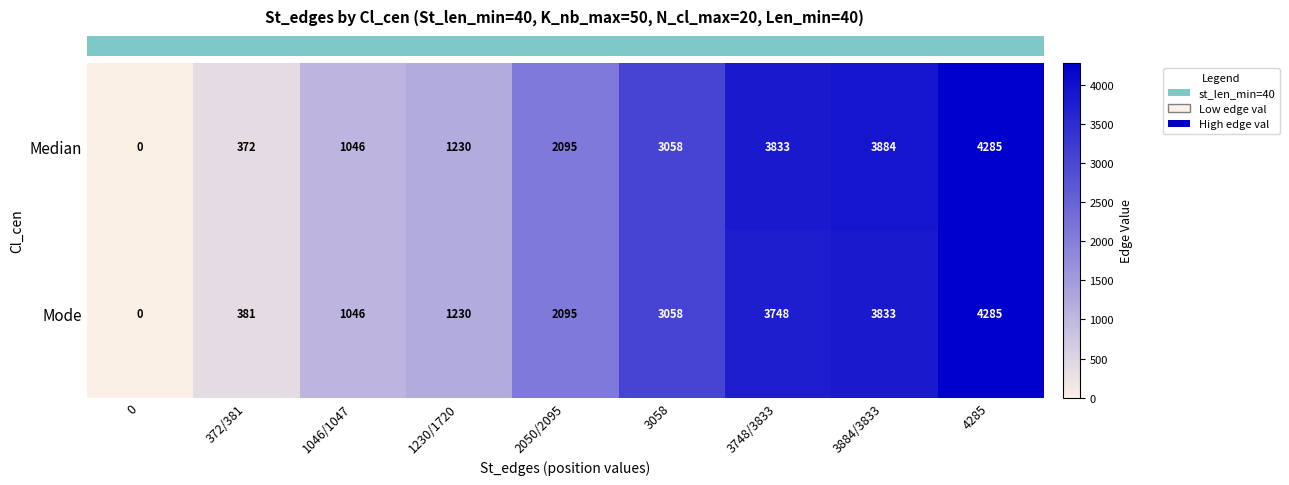

Rank the categories by Mode value from highest to lowest.

4285, 3884/3833, 3748/3833, 3058, 2050/2095, 1230/1720, 1046/1047, 372/381, 0